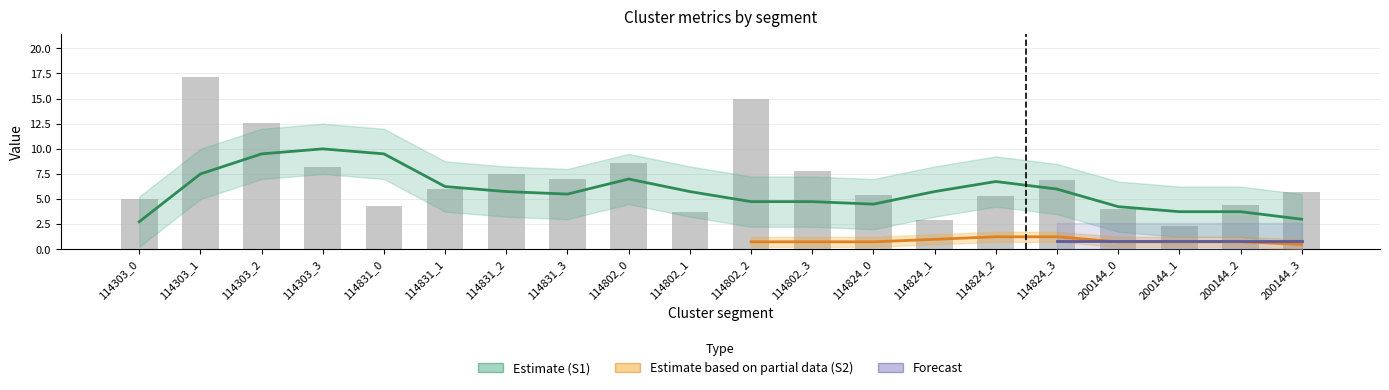

What position from the left is 200144_1?

18